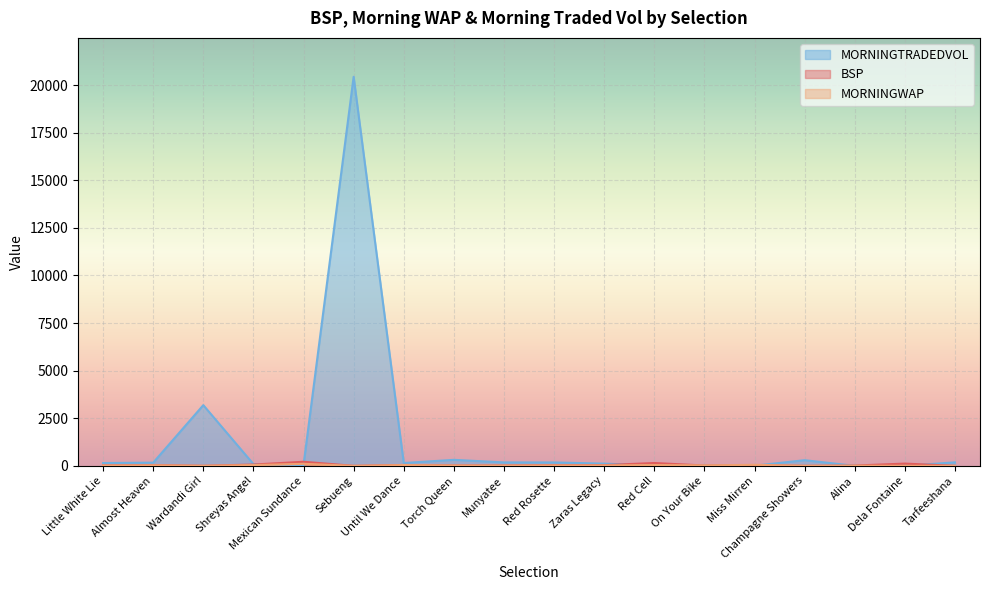

How many lines are shown in the chart?

3